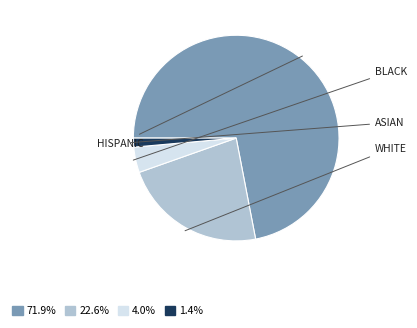

Is there any slice that represents more than half of the pie?

Yes